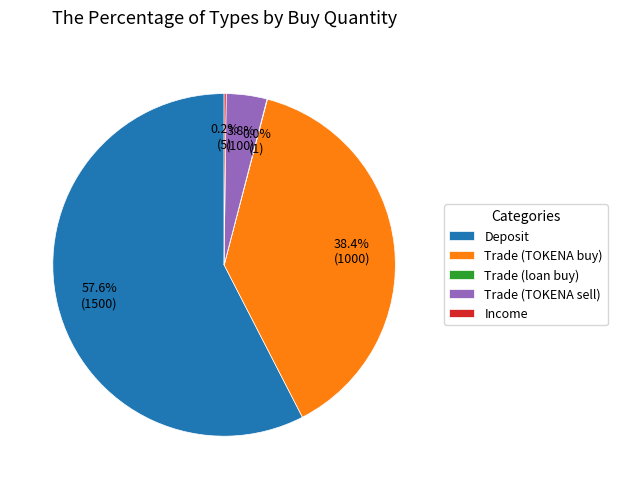

Which category accounts for the majority?

Deposit